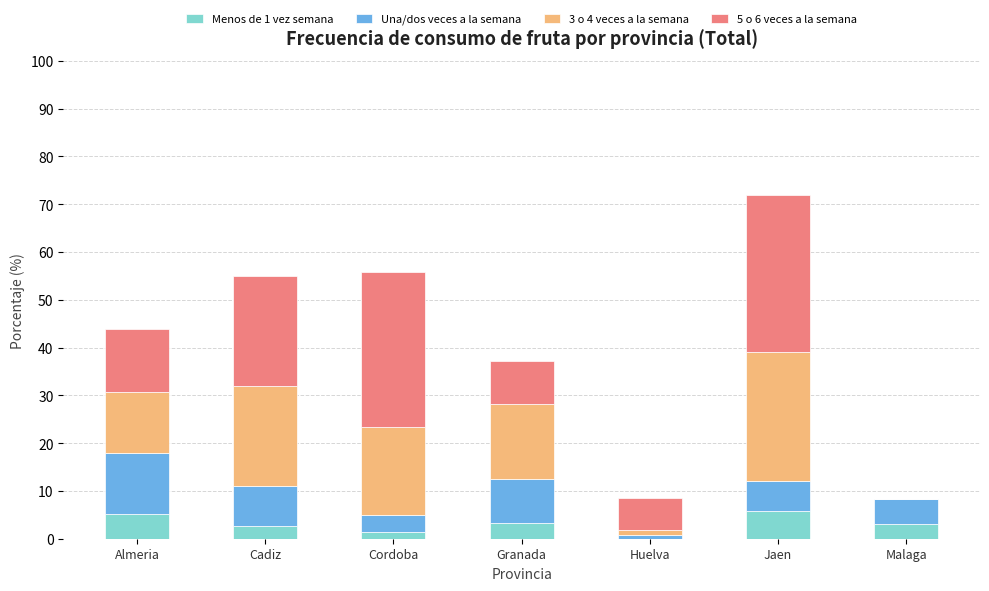

What is the total value across all series at Malaga?

8.2